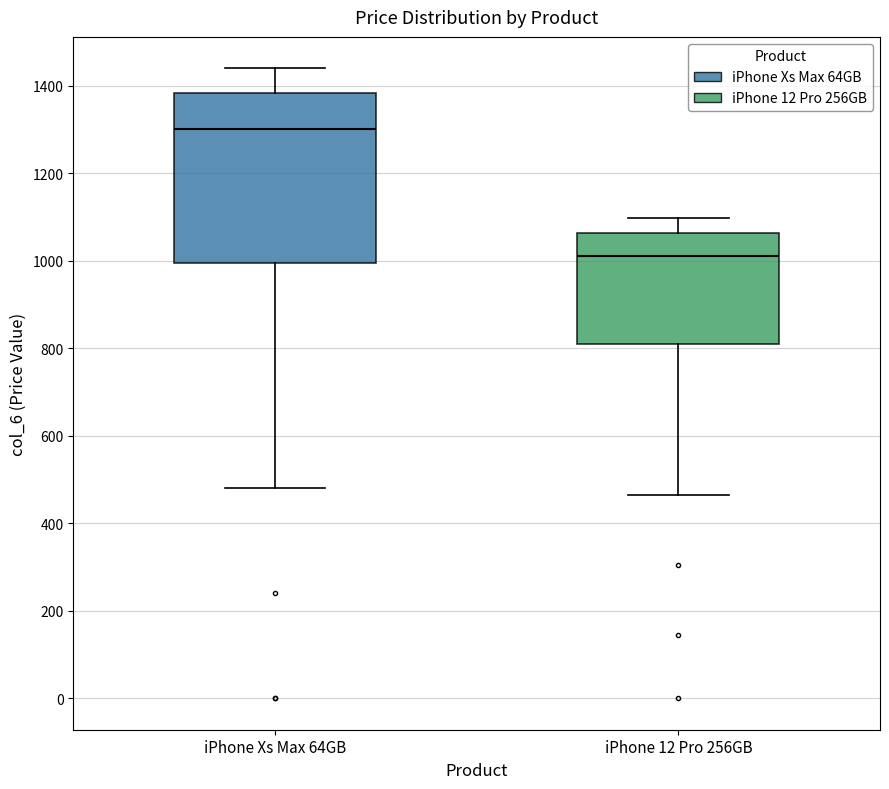

Reading left to right, read every box against the y-axis: the position of its median line, the range the box covers, and the ends of its whiskers. The values are not printed on the chart, so give them approximately, as read against the axis.

iPhone Xs Max 64GB: median 1300, box 1000 to 1380, whiskers 480 to 1440
iPhone 12 Pro 256GB: median 1020, box 800 to 1060, whiskers 460 to 1100